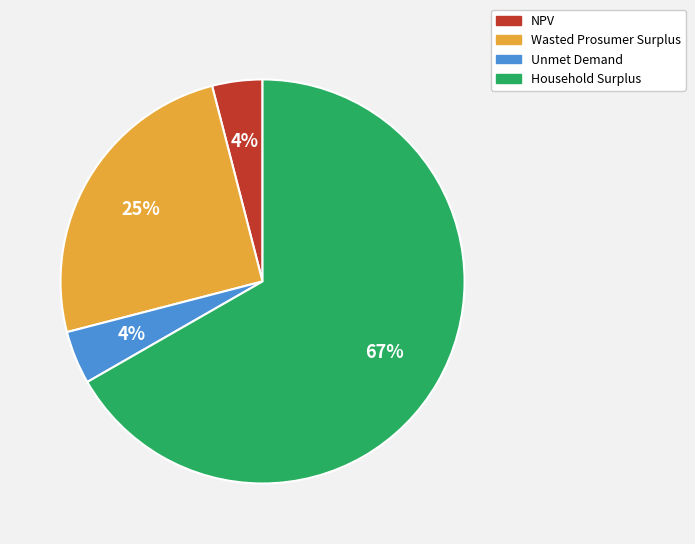

To the nearest percent, what portion does Wasted Prosumer Surplus represent?

25%